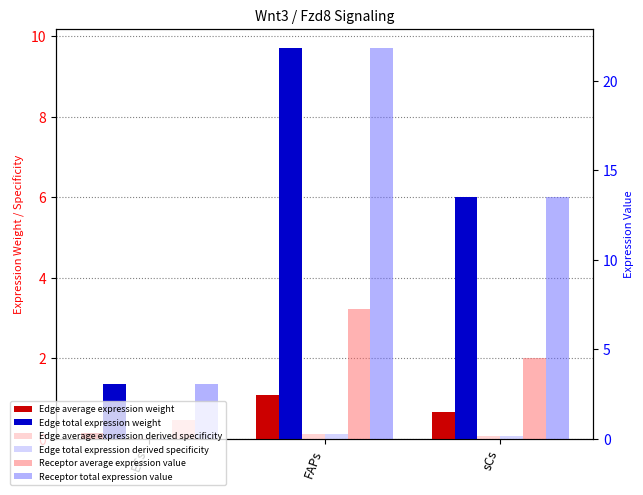

How many values in the Receptor total expression value series are below 13?

1